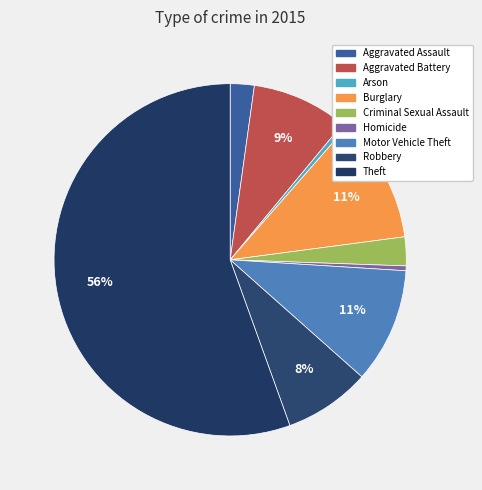

Approximately how many times larger is the value at Aggravated Assault compared to Robbery?

0.3